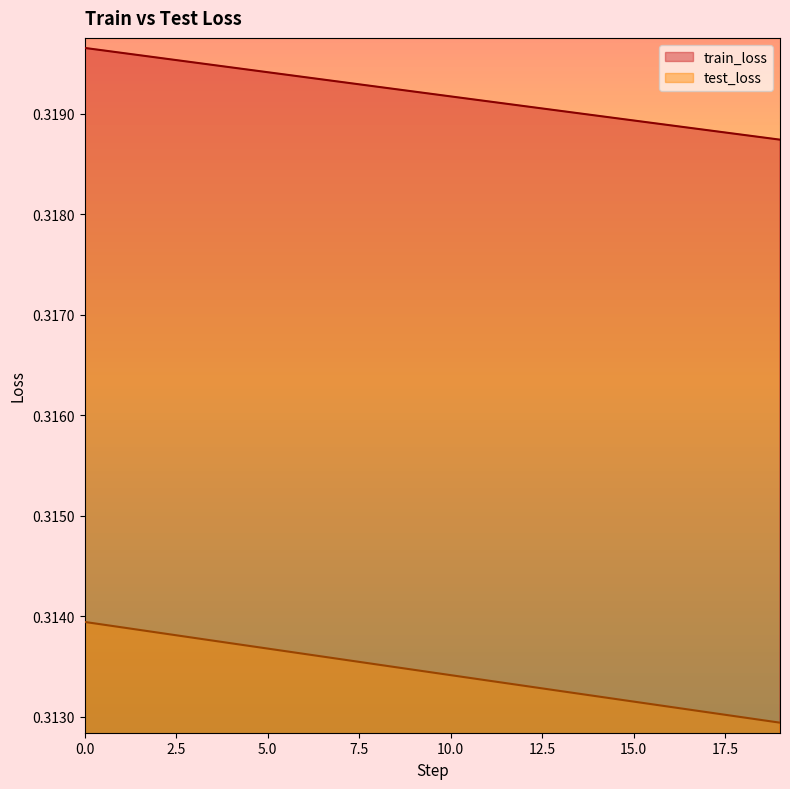

Reading left to right, transcribe all the data shown in this chart.

train_loss: 0.3	0.3	0.3	0.3	0.3	0.3	0.3	0.3	0.3	0.3	0.3	0.3	0.3	0.3	0.3	0.3	0.3	0.3	0.3	0.3
test_loss: 0.3	0.3	0.3	0.3	0.3	0.3	0.3	0.3	0.3	0.3	0.3	0.3	0.3	0.3	0.3	0.3	0.3	0.3	0.3	0.3